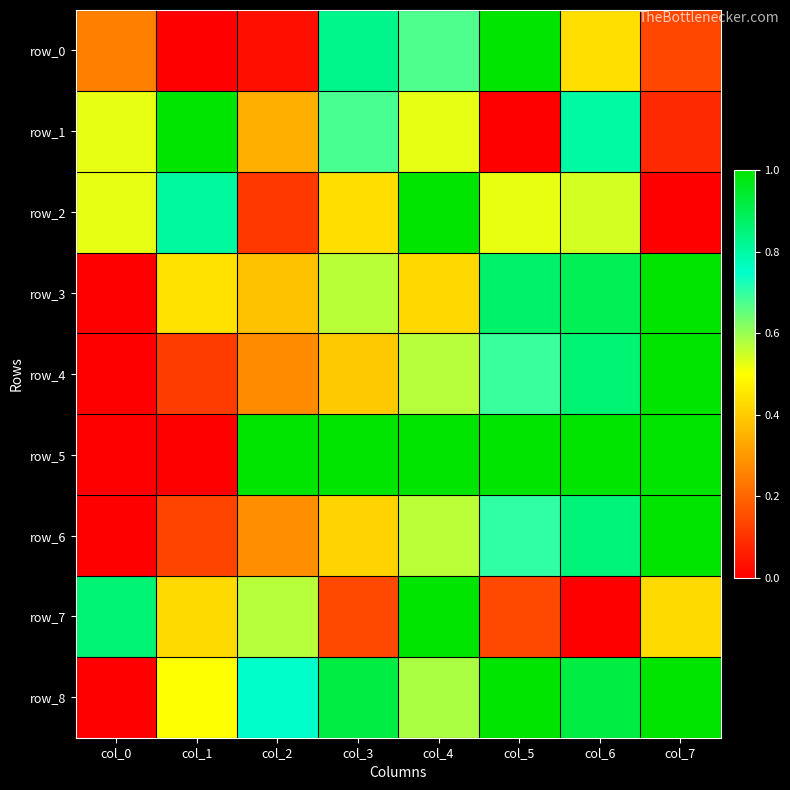

At how many categories does at least one series exceed 0?

8